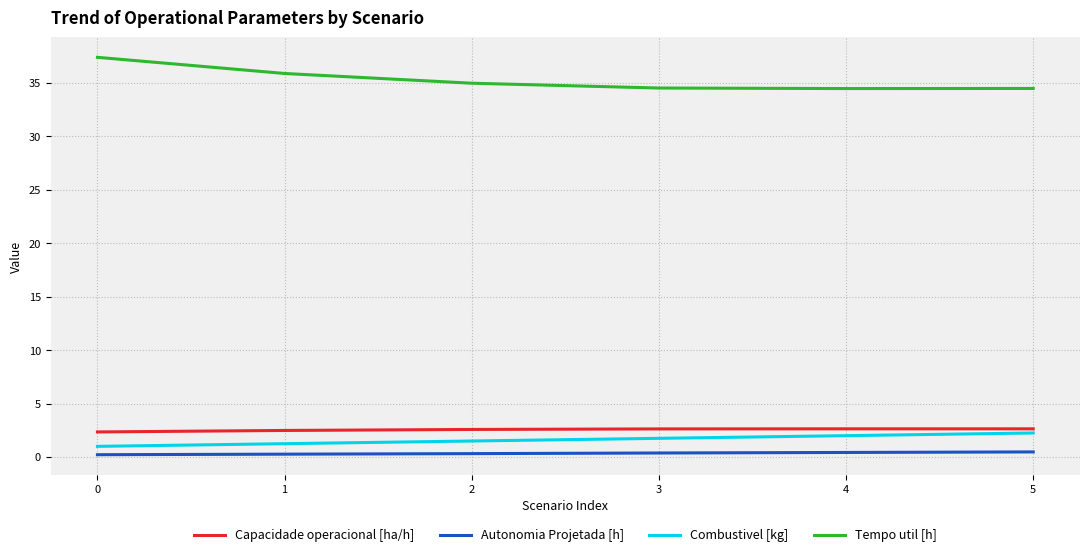

Is the value of Autonomia Projetada [h] at 5 greater than the value of Tempo util [h] at 1?

No